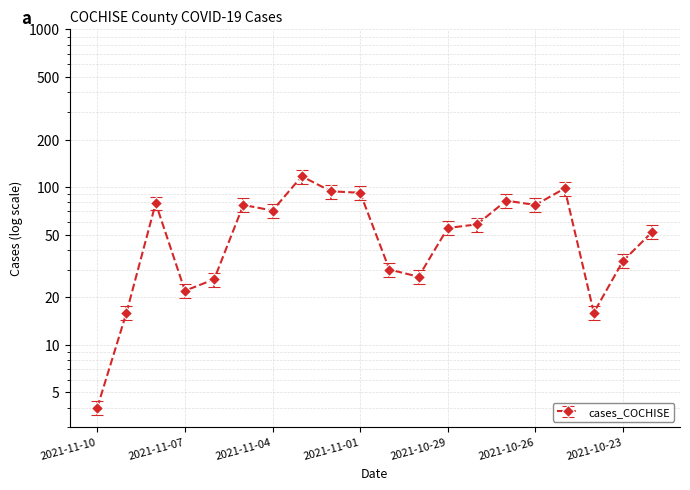

Does the chart have visible grid lines?

Yes